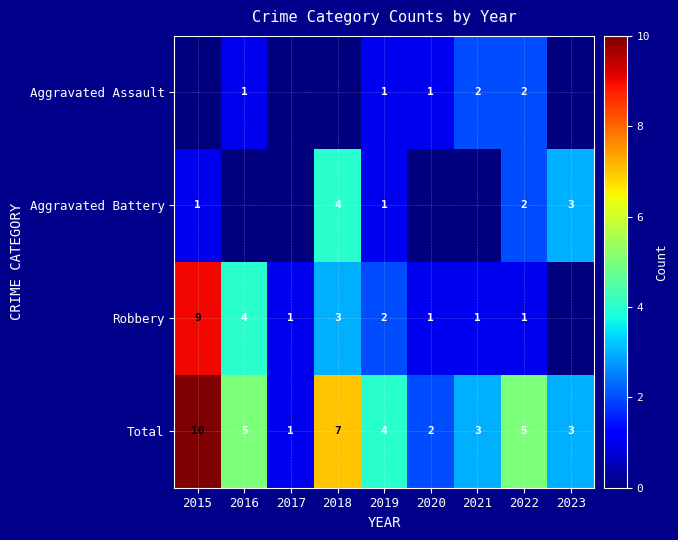

Count the Total values in the range 3 to 5.

5